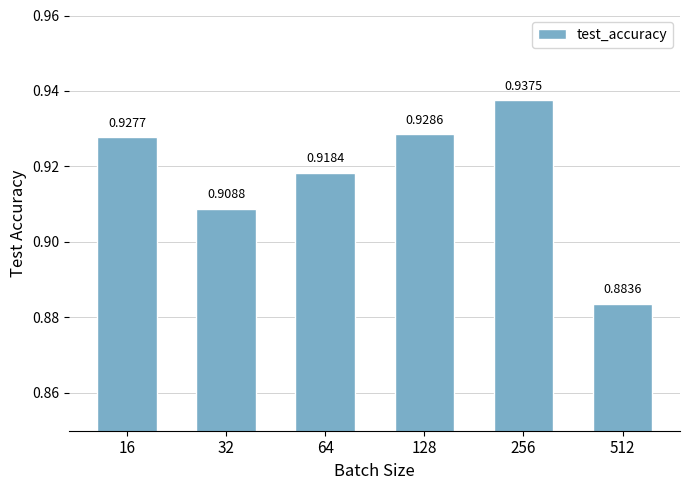

List the labels in order of value, largest first.

256, 128, 16, 64, 32, 512